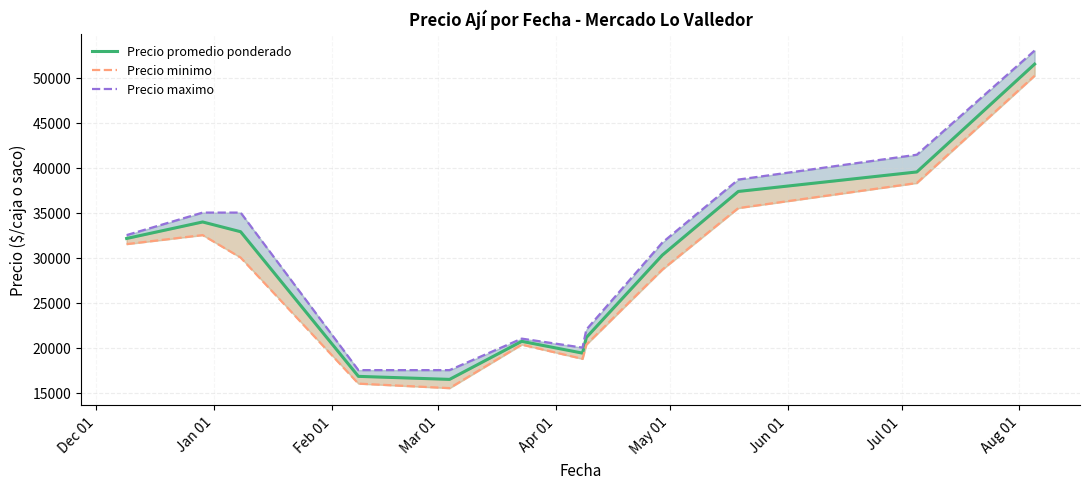

What is the minimum value shown in the chart?

15500.0